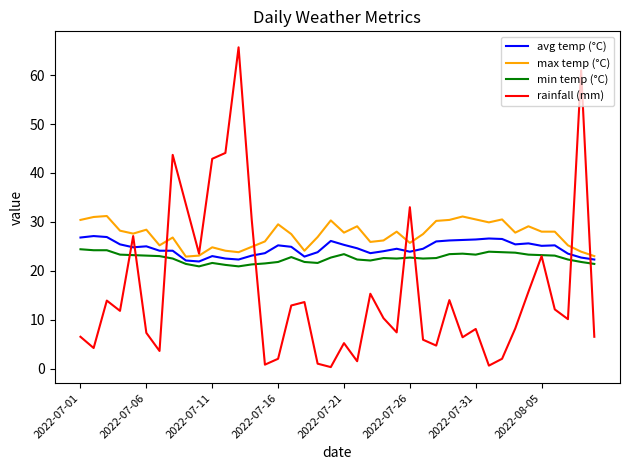

How many lines are shown in the chart?

4